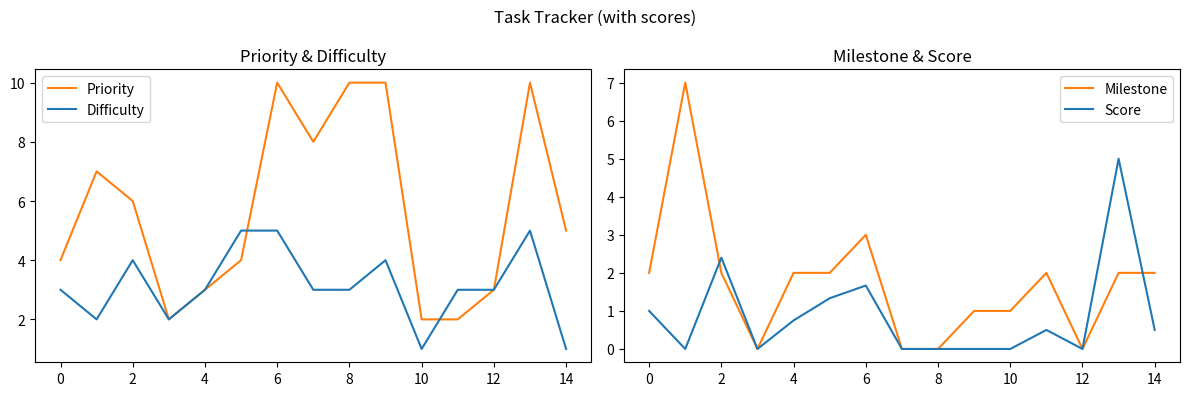

True or false: Score and Difficulty intersect in this chart.

False